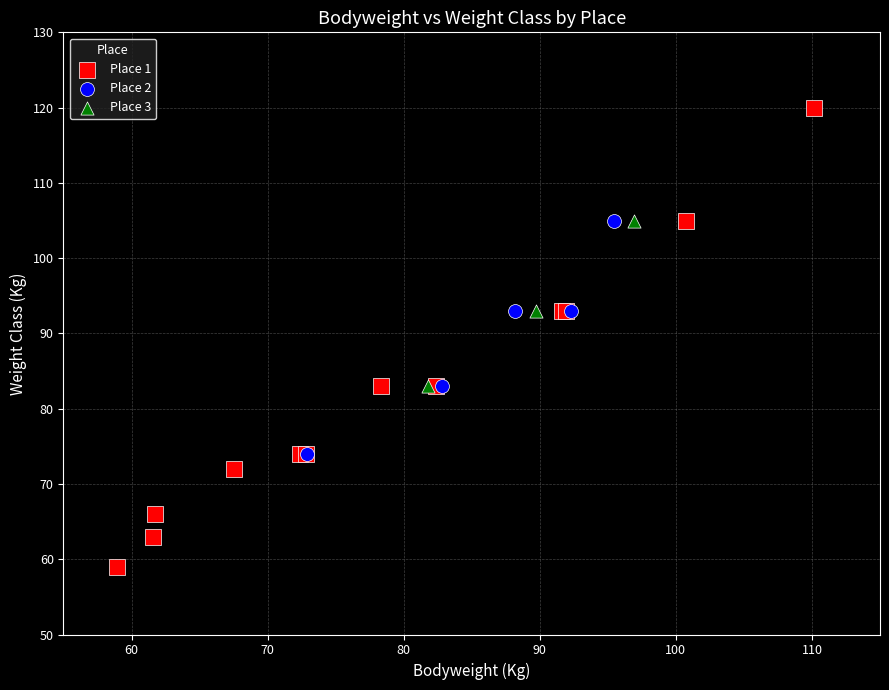

Which series reaches the maximum Y coordinate?

Place 1